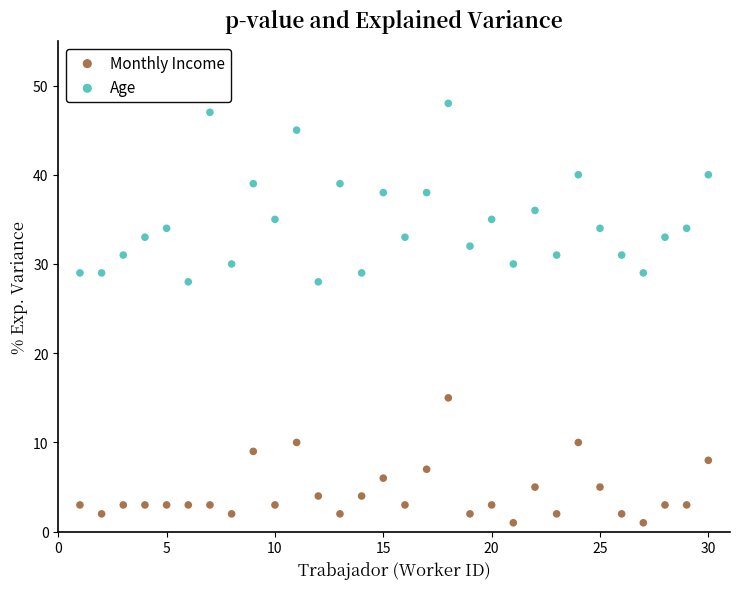

Across all data points, what is the range of Y values (max minus min)?

47